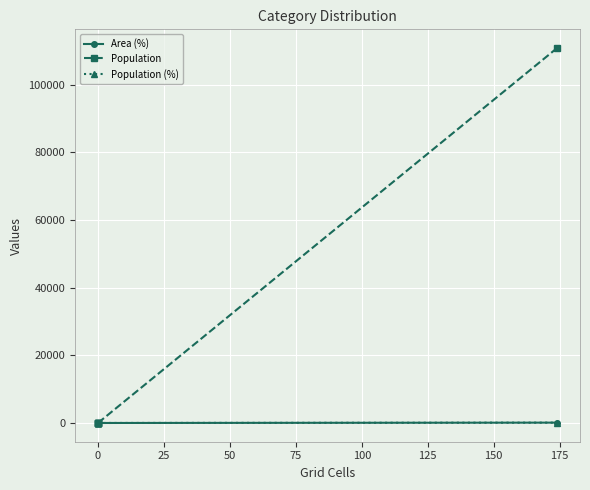

What is the difference between the maximum and minimum values in the Area (%) series?

100